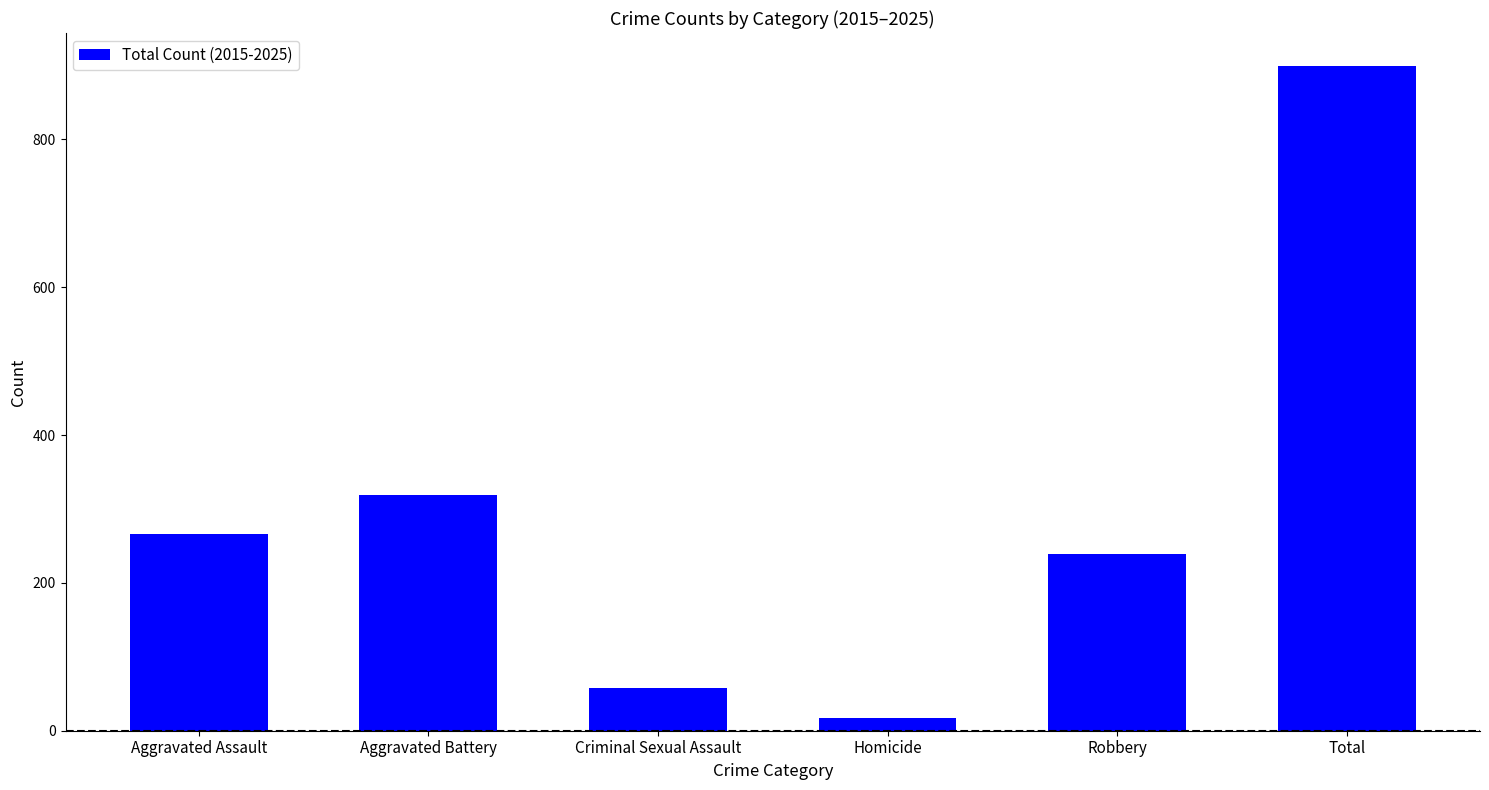

The chart shows a value of 17 at Homicide. True or false?

True